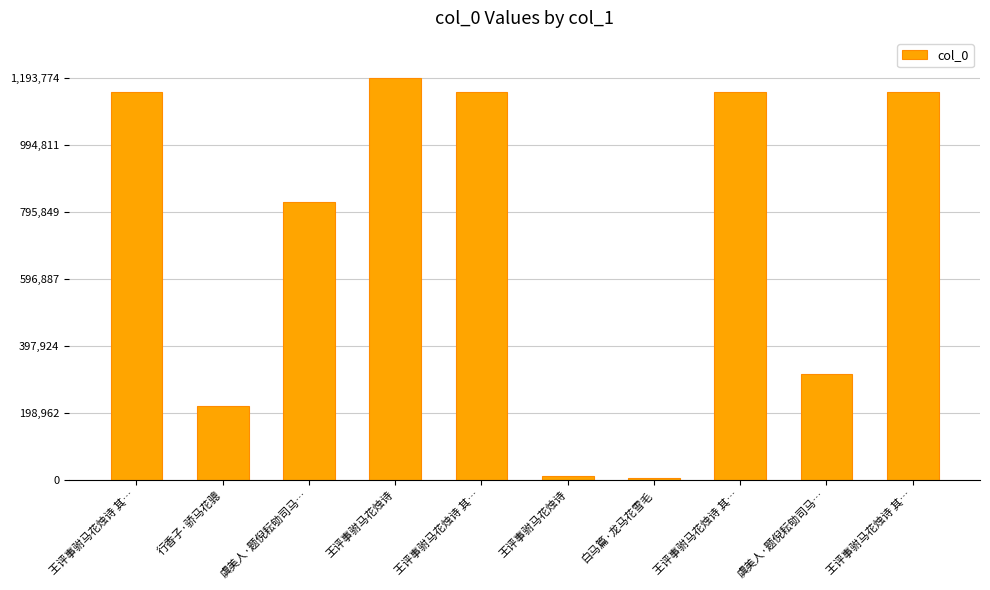

What is the label of the 9th bar from the left?

虞美人·题倪耘劬司马…